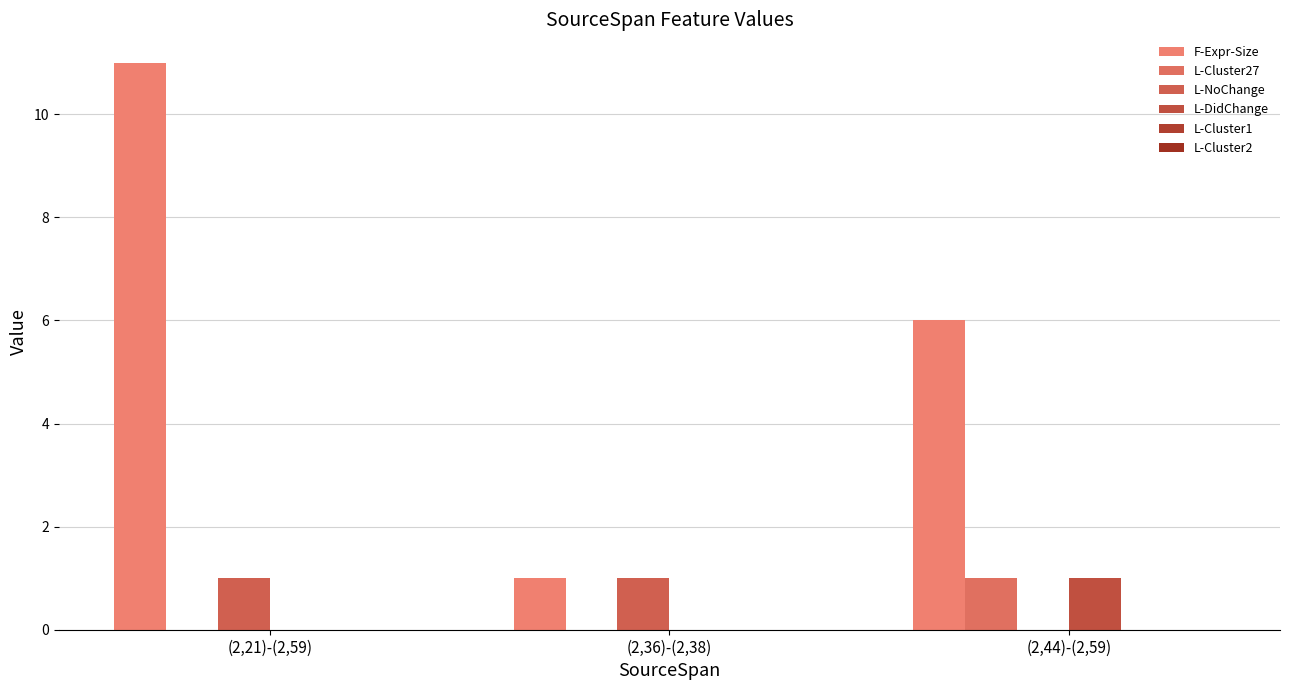

Which series has the largest range (max minus min)?

F-Expr-Size